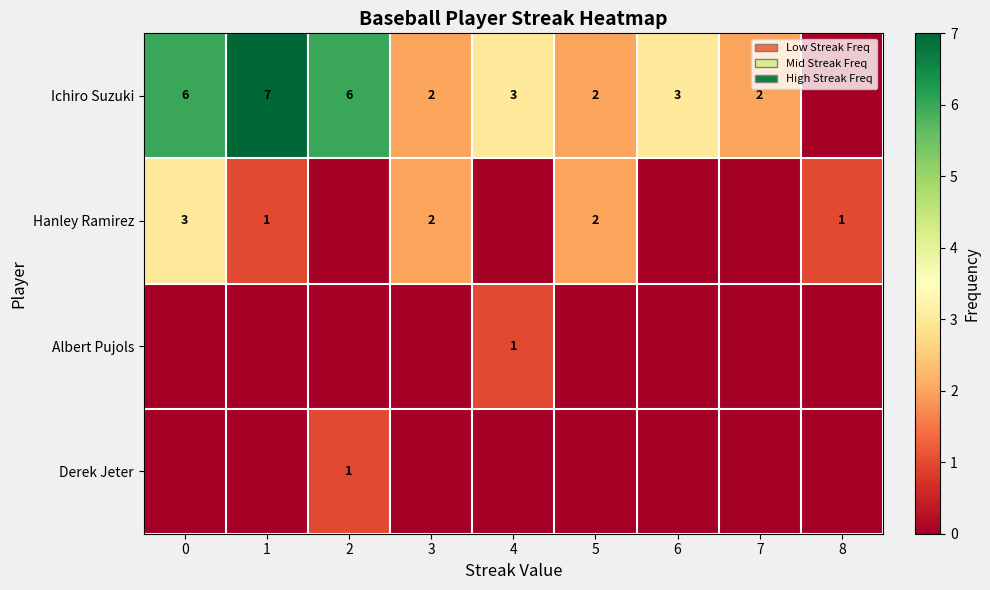

Is it true that Hanley Ramirez equals 0 at 1?

False